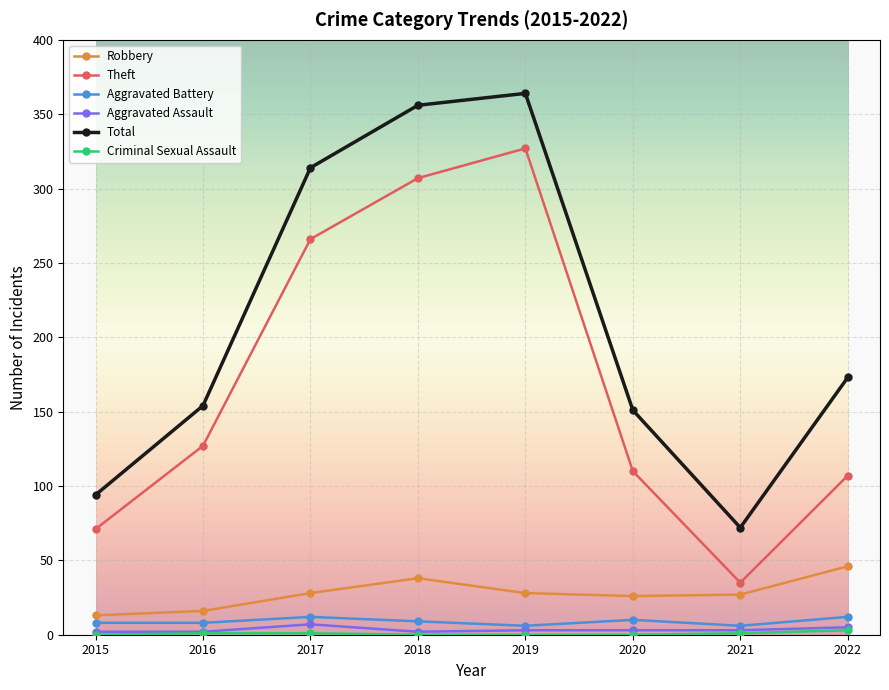

What is the maximum value for Aggravated Battery?

12